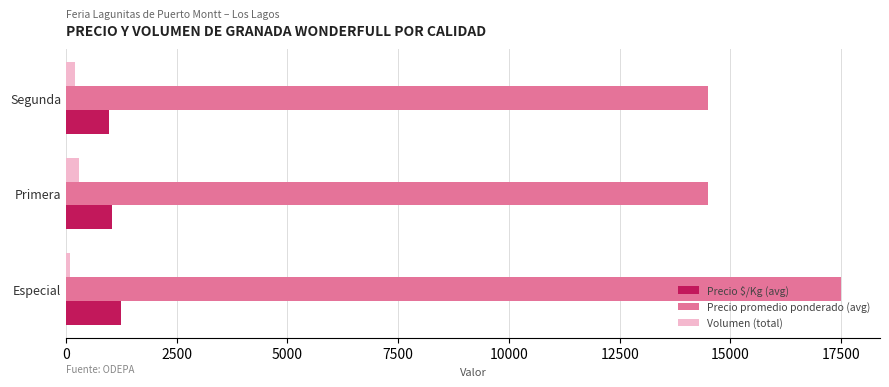

Which series has the widest spread of values?

Precio promedio ponderado (avg)